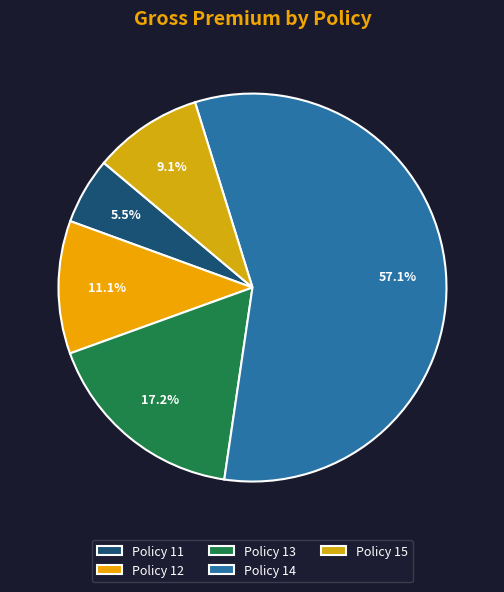

Between Policy 15 and Policy 14, which is larger?

Policy 14